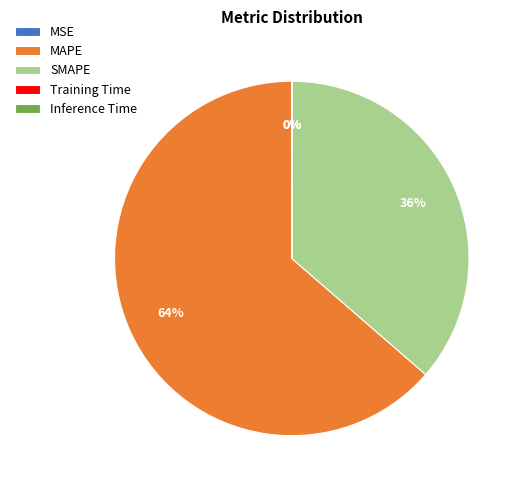

Does SMAPE account for over 50% of the chart?

No